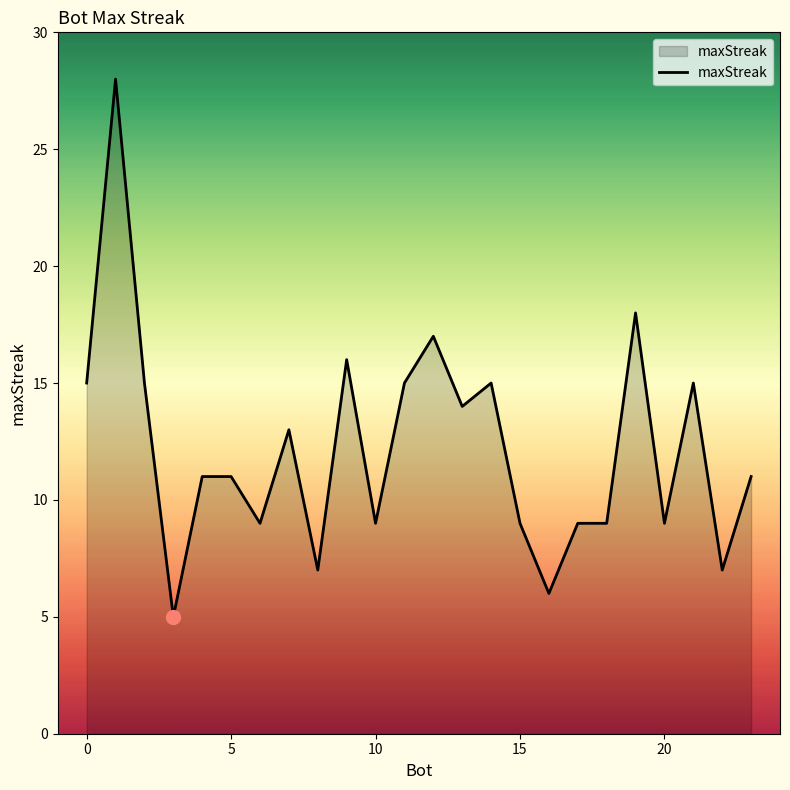

What is the difference between the maximum and second lowest values?

22